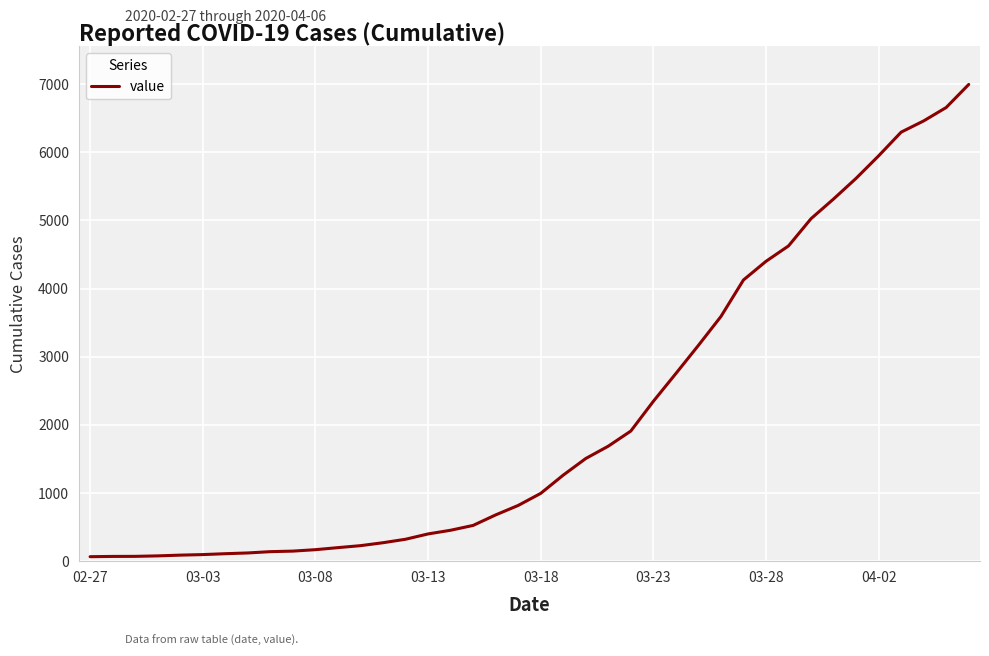

What is the greatest value displayed?

6995